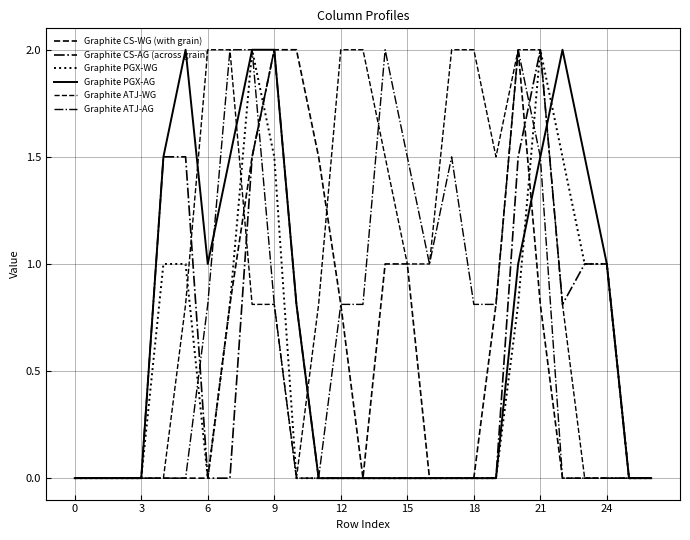

Does the chart display data point markers on the line(s)?

No